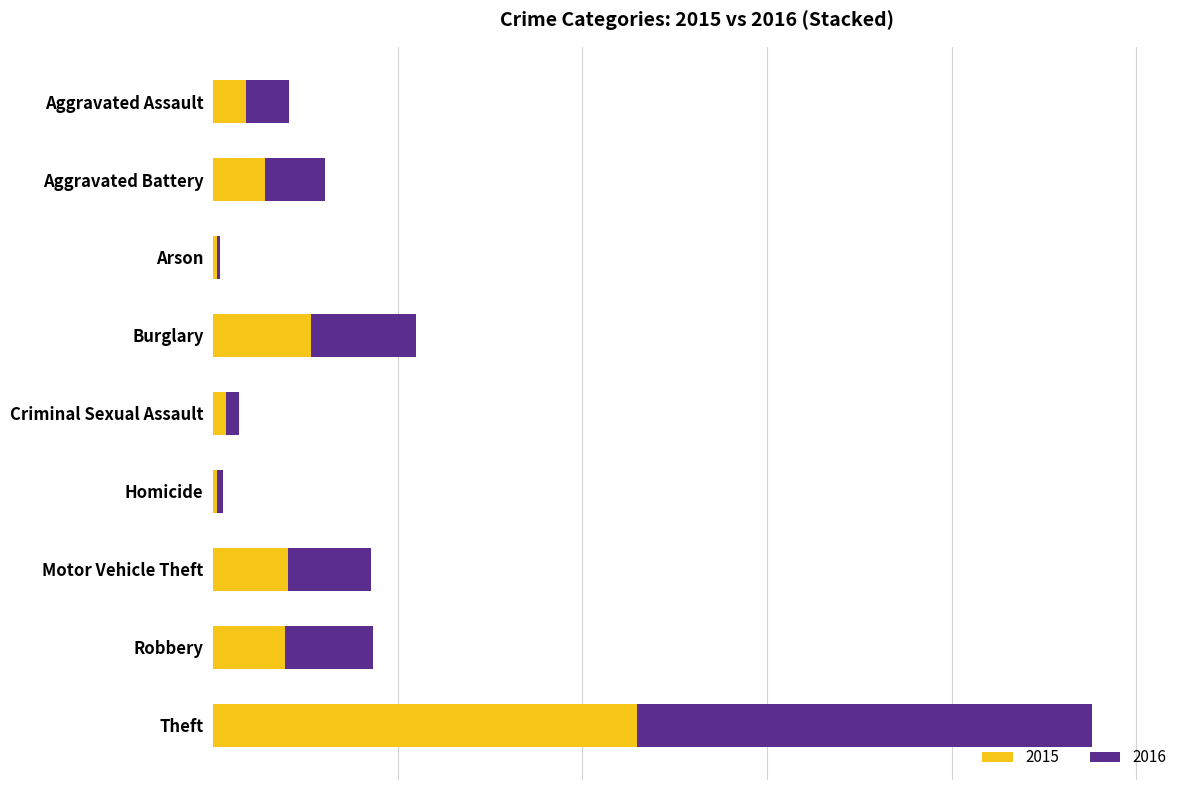

Reading left to right, list all the values displayed in this chart.

2015: 4480	7018	448	13184	1675	496	10068	9638	57350
2016: 5712	8085	515	14289	1822	786	11286	11960	61620